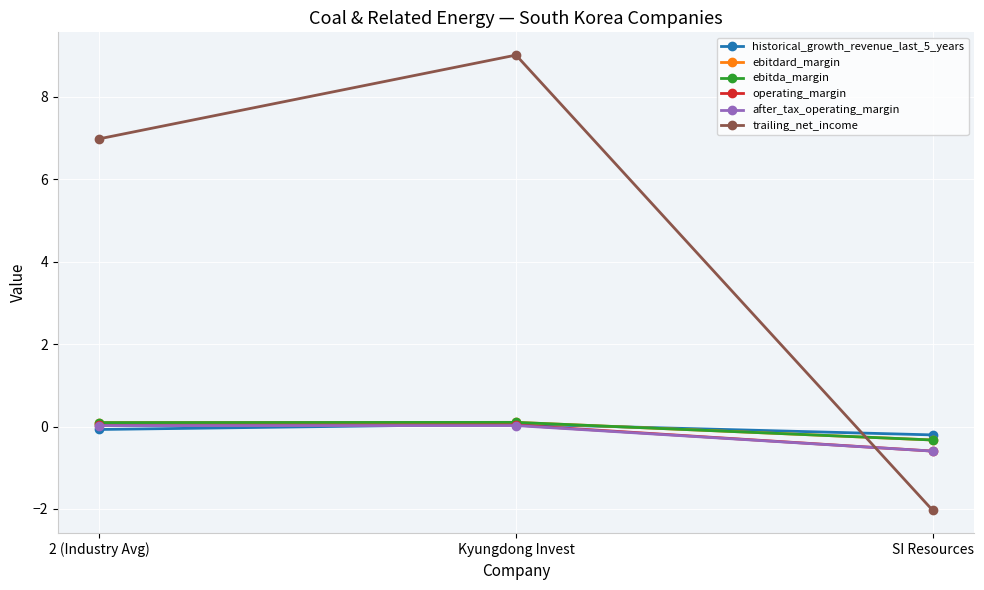

Does the chart have visible grid lines?

Yes